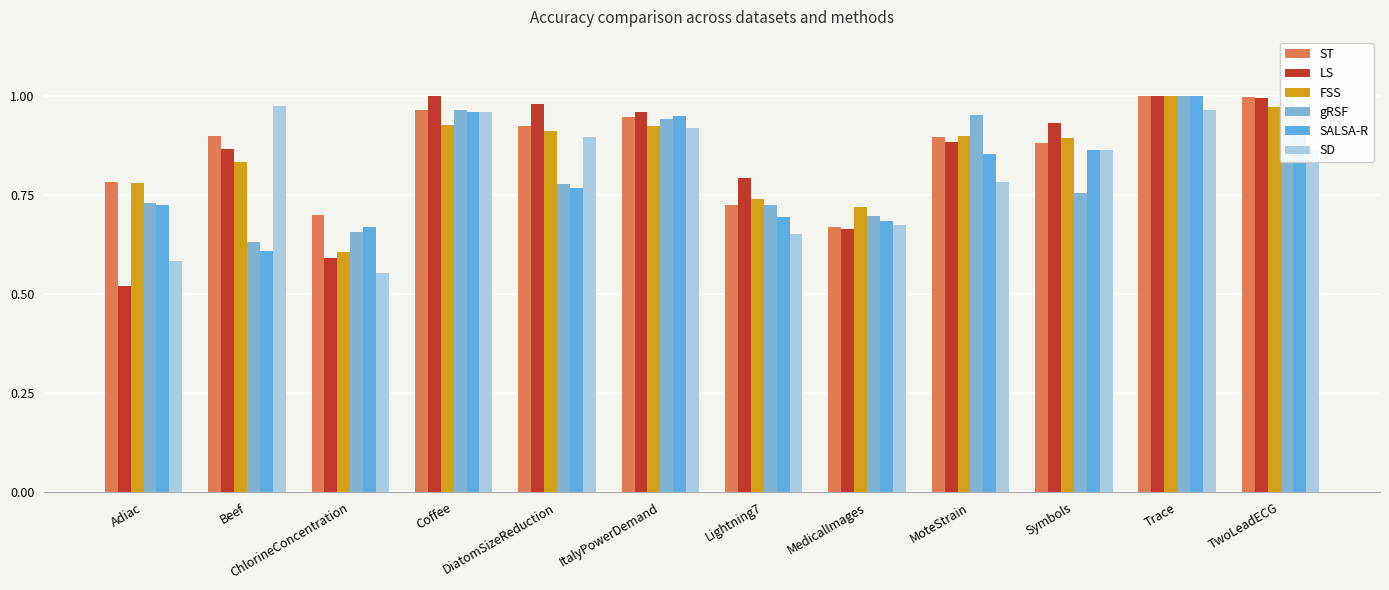

What is the label of the 5th bar from the left?

DiatomSizeReduction